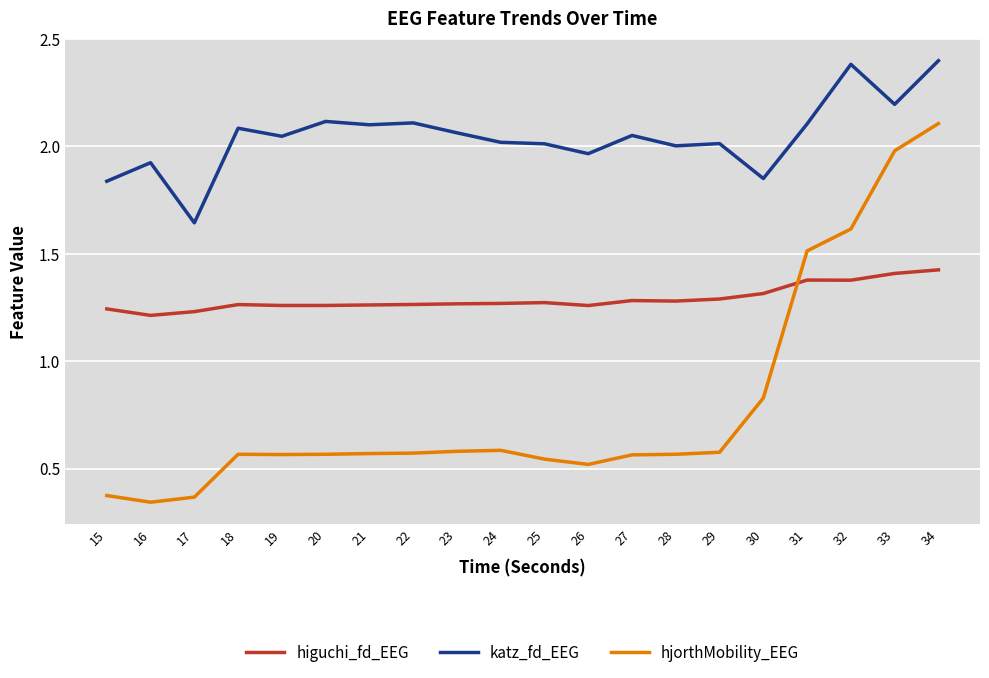

Between 22 and 33, which series saw the biggest shift?

hjorthMobility_EEG